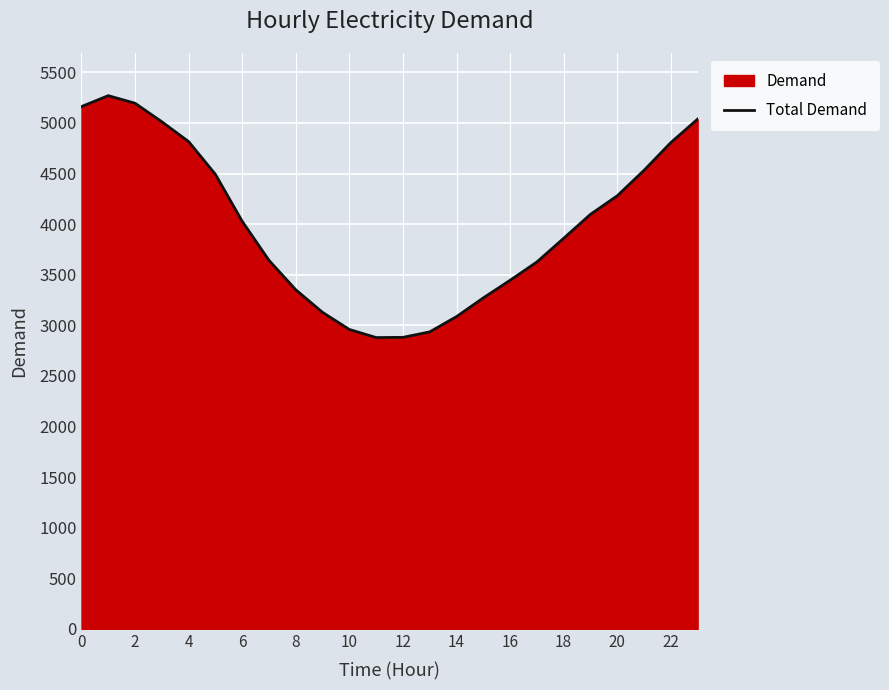

What is the value of the 4th point from the left?

5012